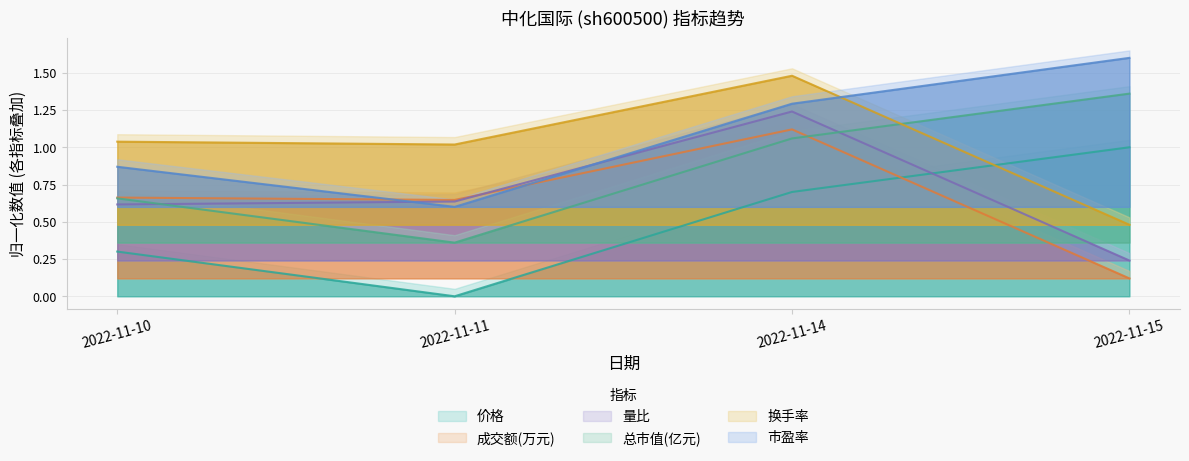

At how many categories does at least one series exceed 0?

4